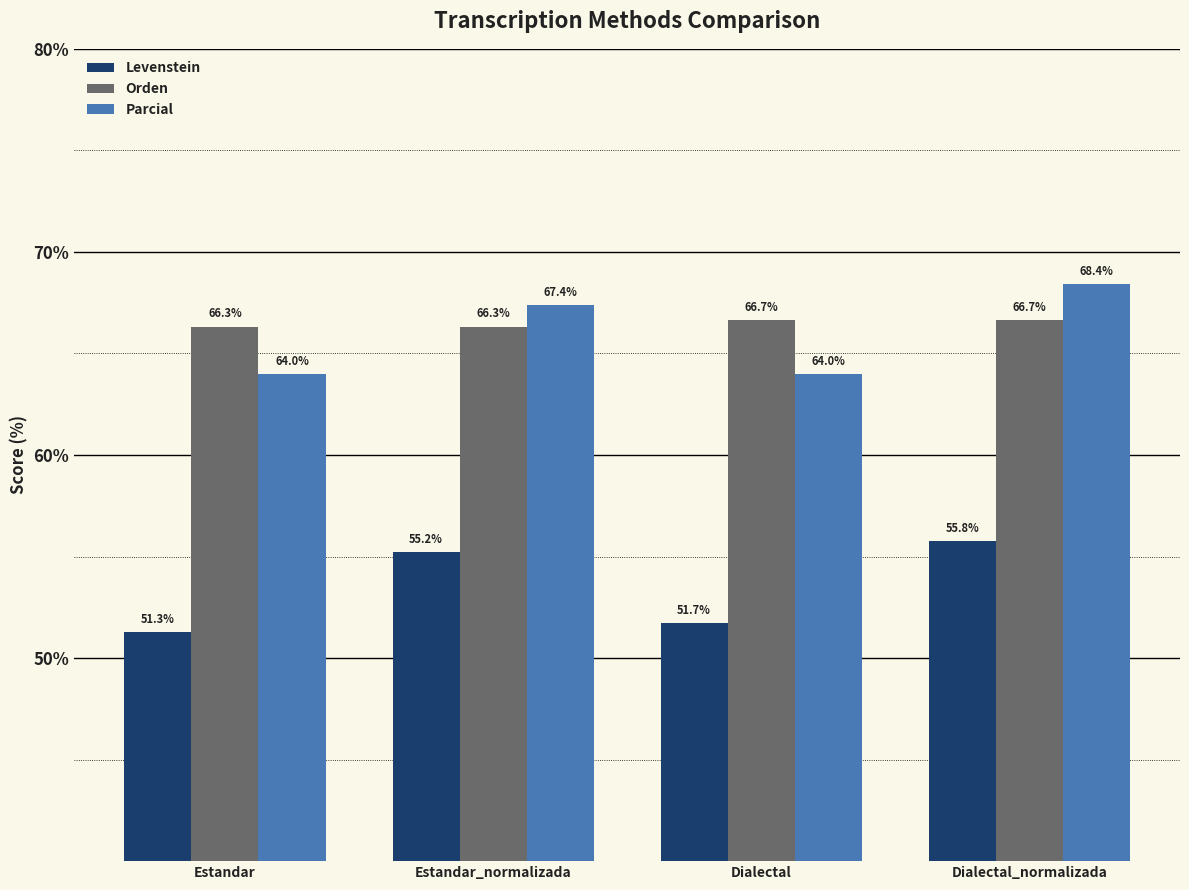

What is the approximate value of Parcial at Dialectal?

64.0